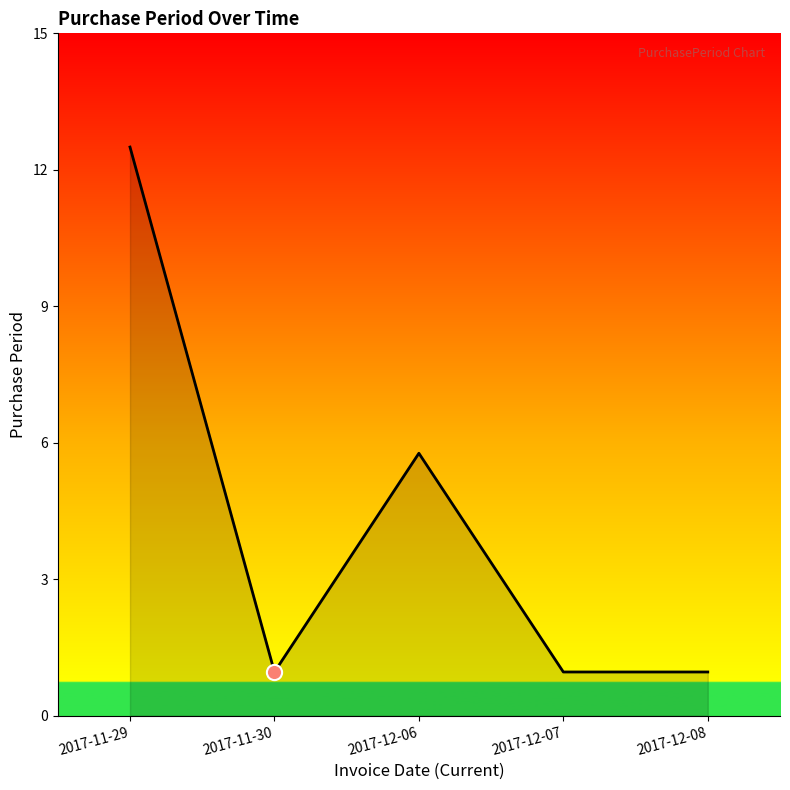

Approximately how many times larger is the value at 2017-11-29 compared to 2017-11-30?

13.0